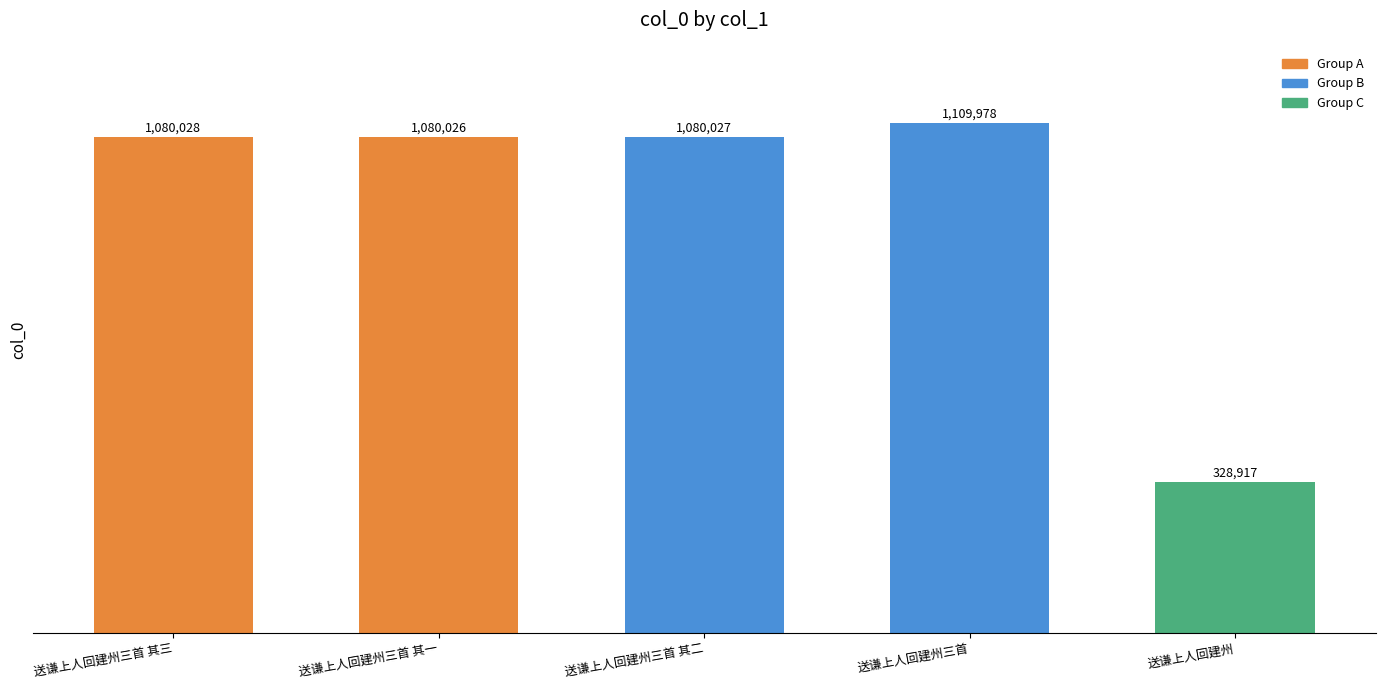

Which category has the highest value across all series?

送谦上人回建州三首